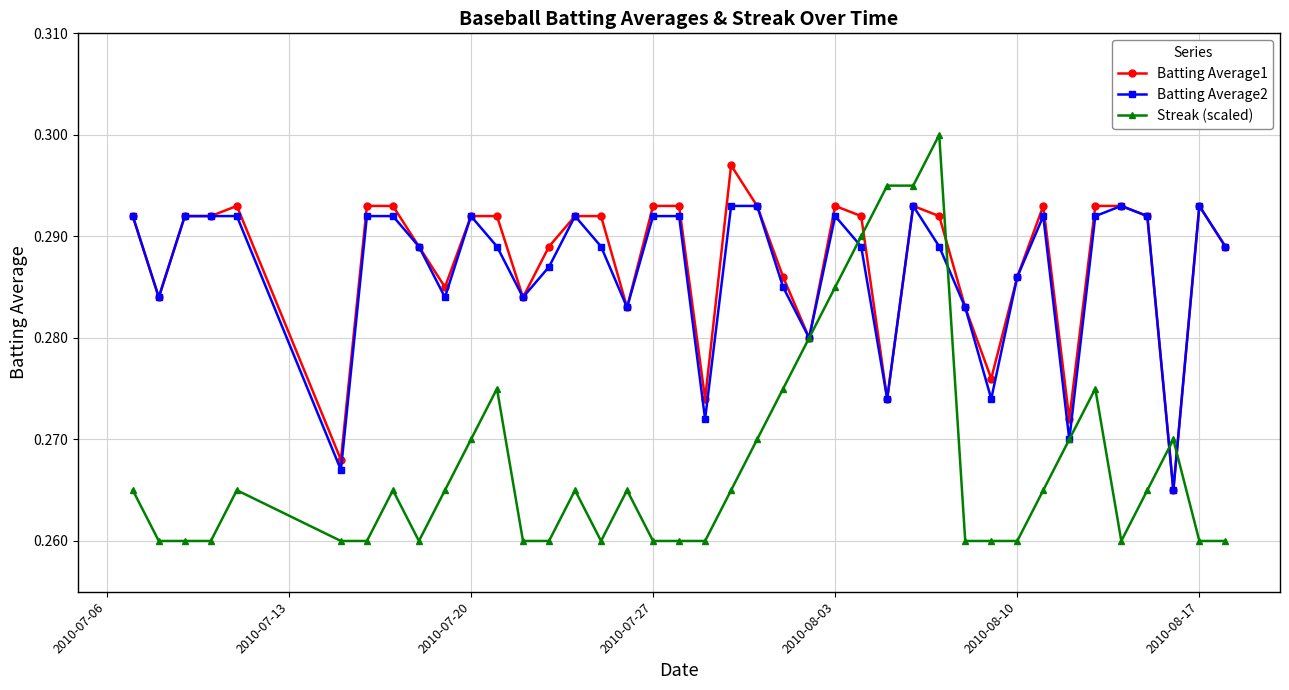

At how many categories does at least one series exceed 0?

40